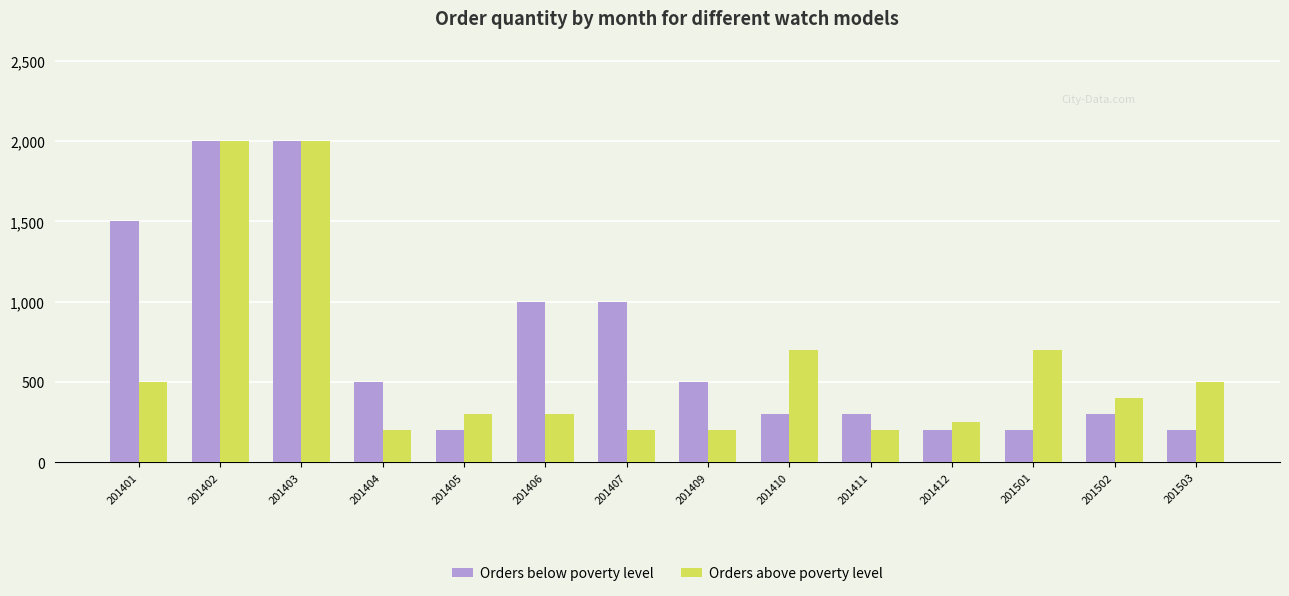

What is the value of the Orders below poverty level bar at the 10th from the left?

300